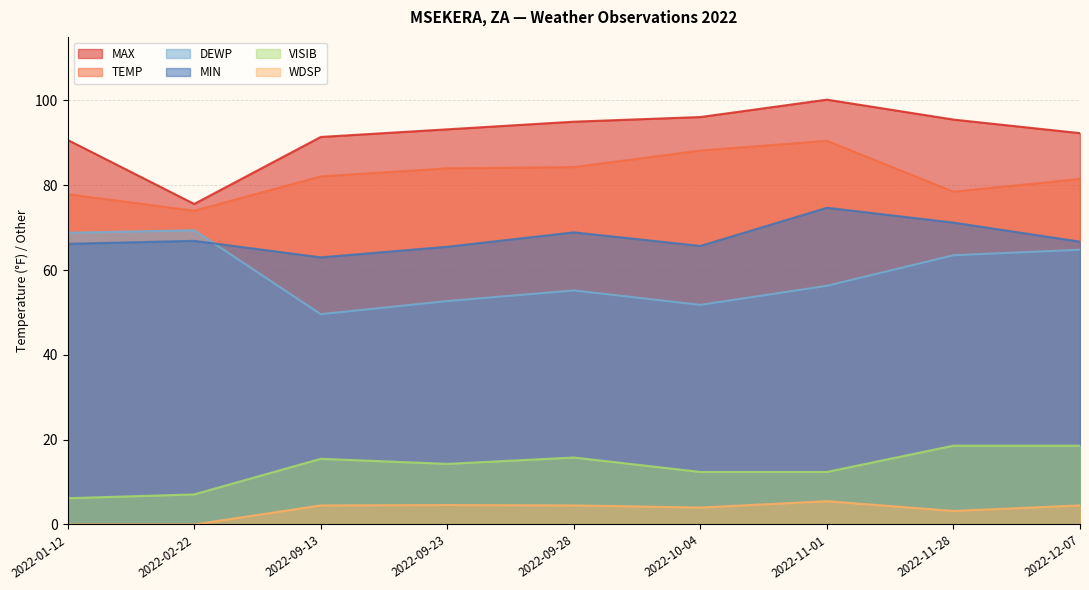

True or false: WDSP and MAX cross at least once.

False